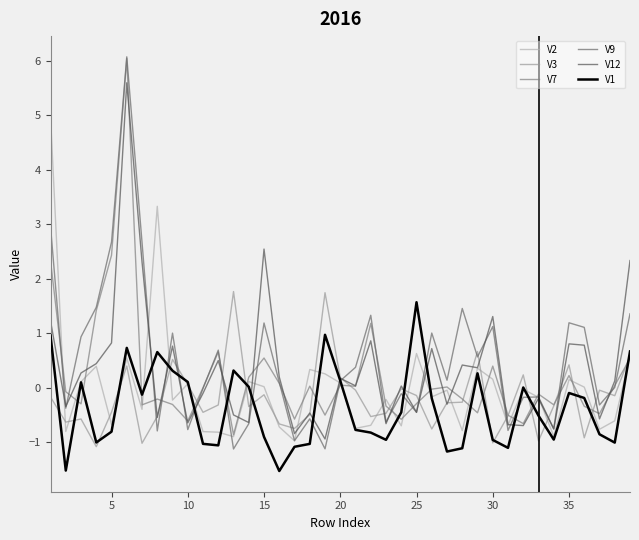

Which series has the largest range (max minus min)?

V9